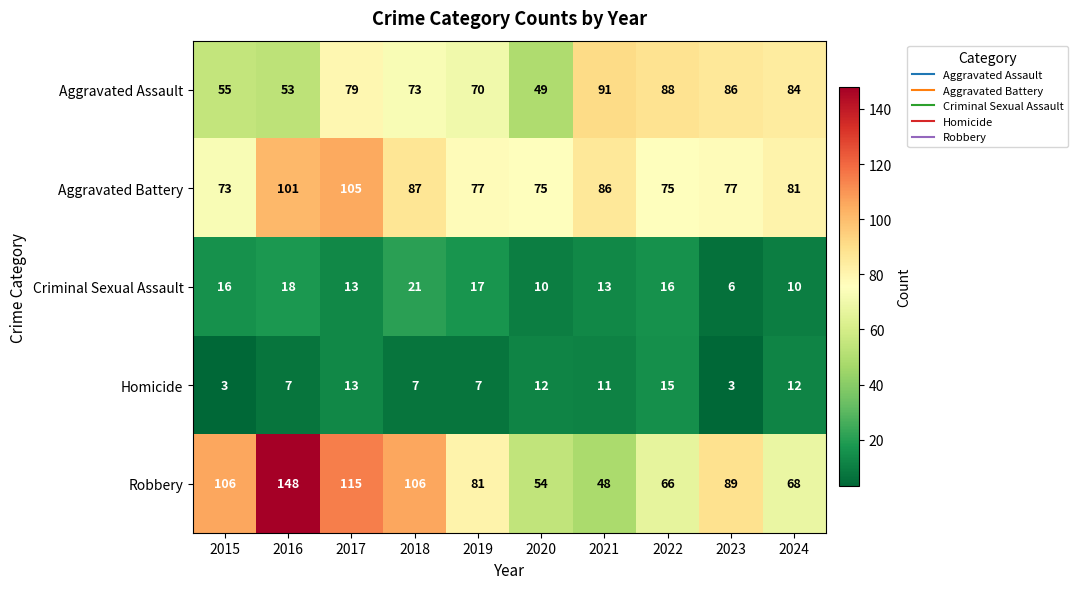

What is the spread (max minus min) of values at 2021?

80